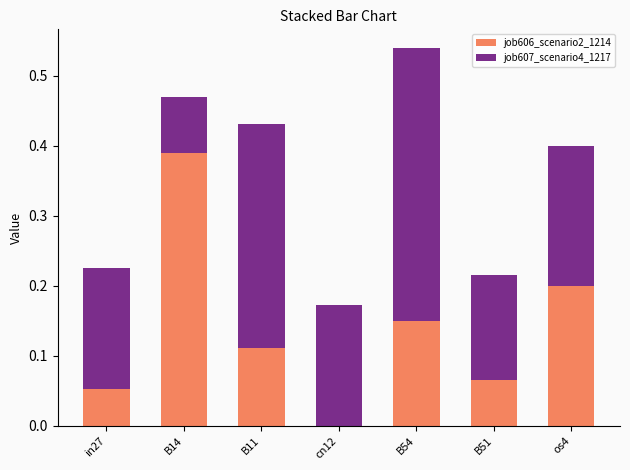

How many positive values does the job606_scenario2_1214 series have?

6